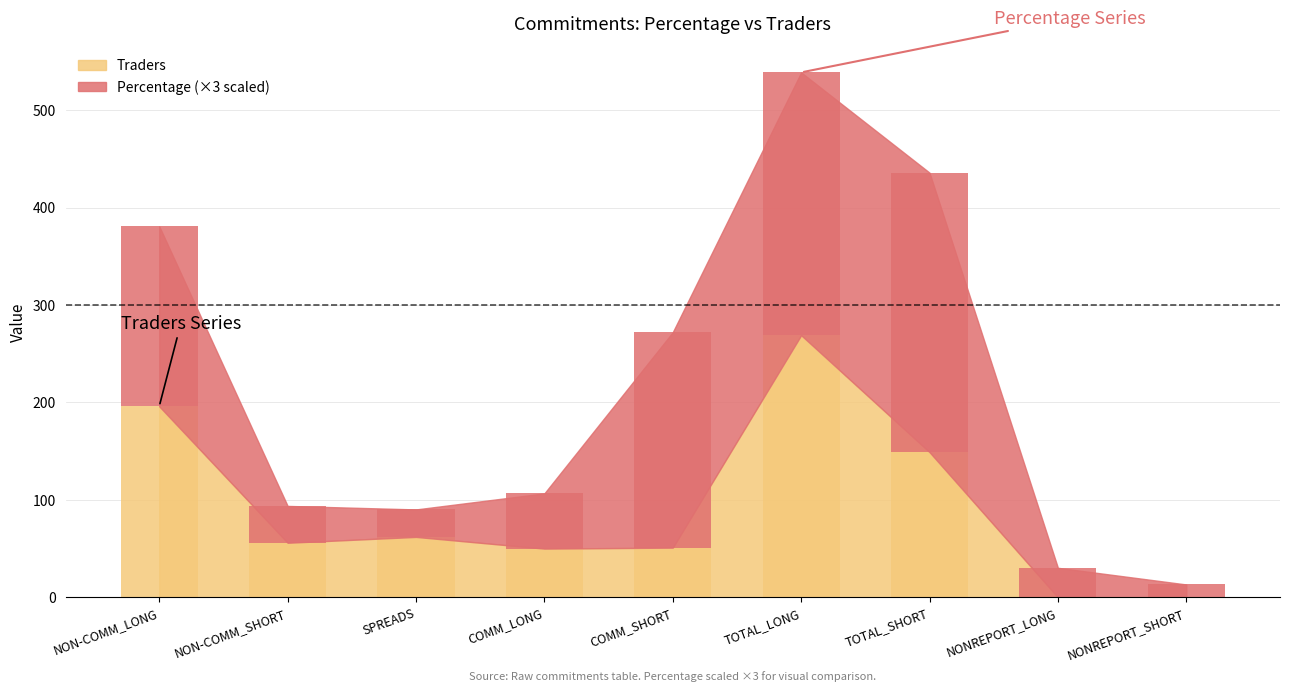

Which category has the highest value across all series?

TOTAL_SHORT